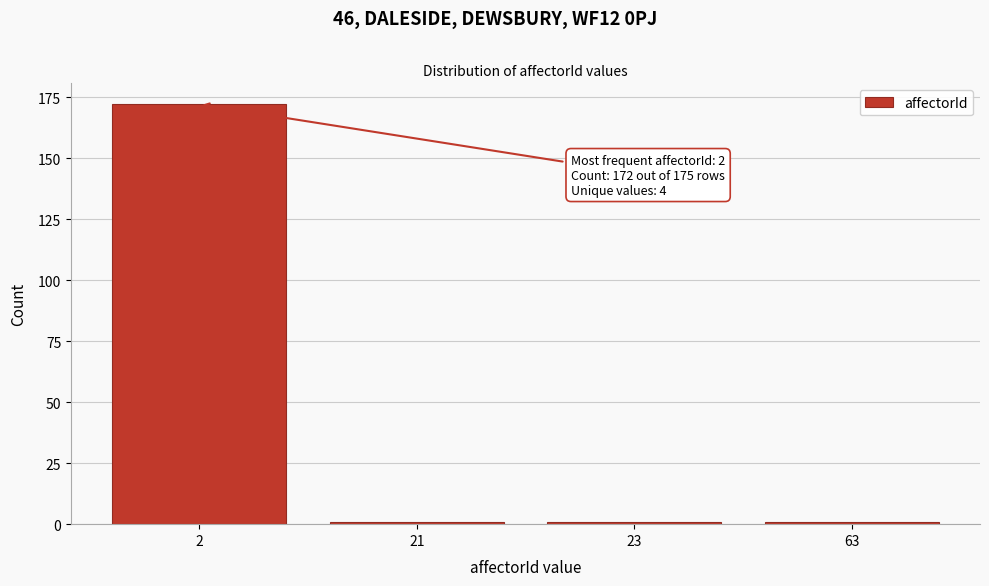

Reading left to right, list all the values displayed in this chart.

172	1	1	1